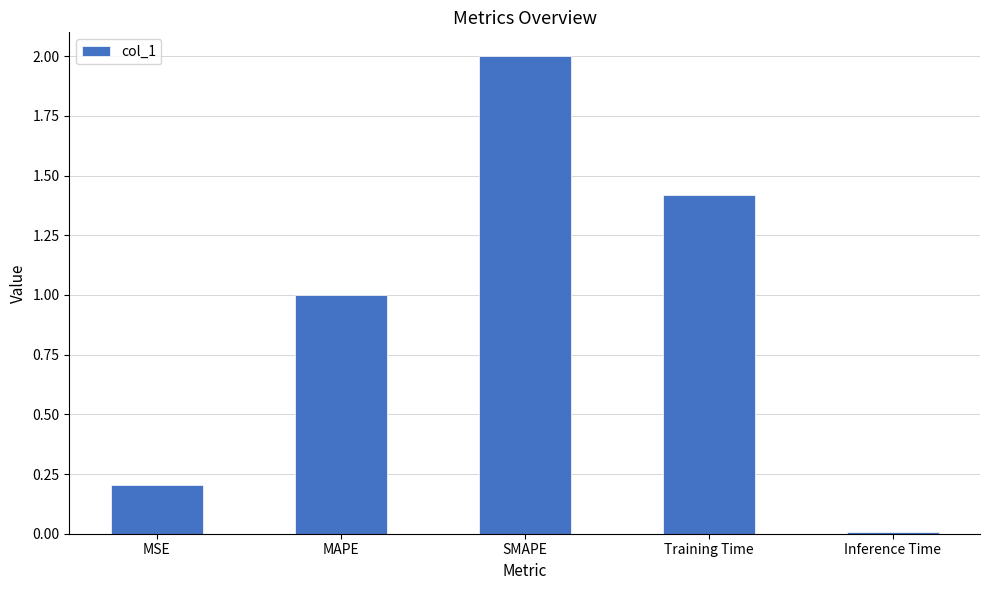

What is the difference between the values at MAPE and MSE?

0.8